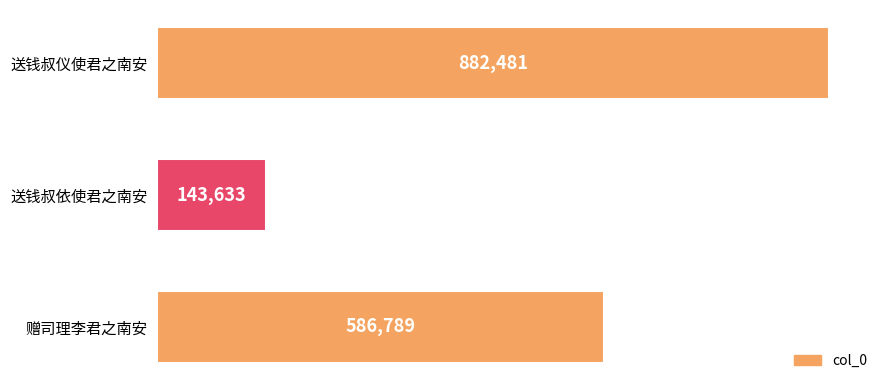

The chart shows a value of 250243 at 赠司理李君之南安. True or false?

False